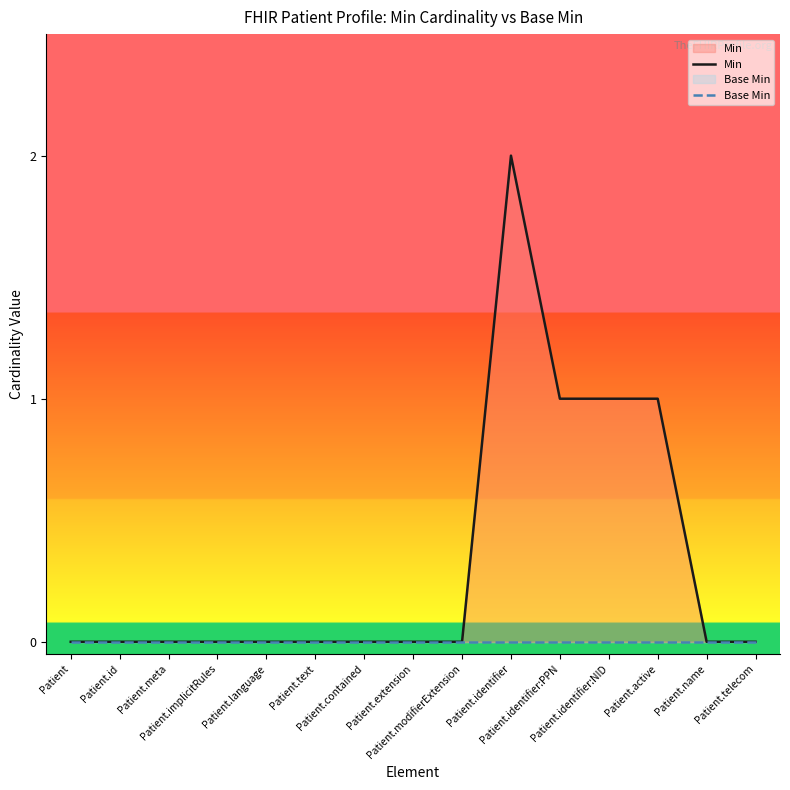

Rank the series by their average value, from lowest to highest.

Base Min, Min